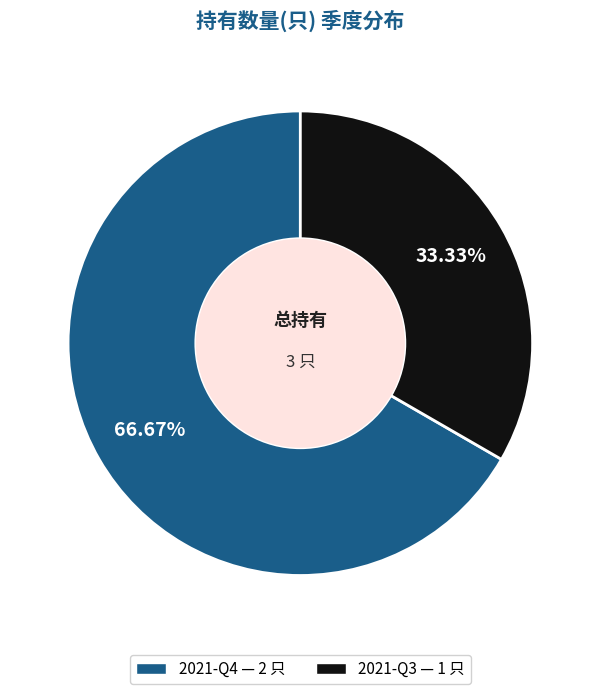

Which category has the biggest portion of the pie?

2021-Q4